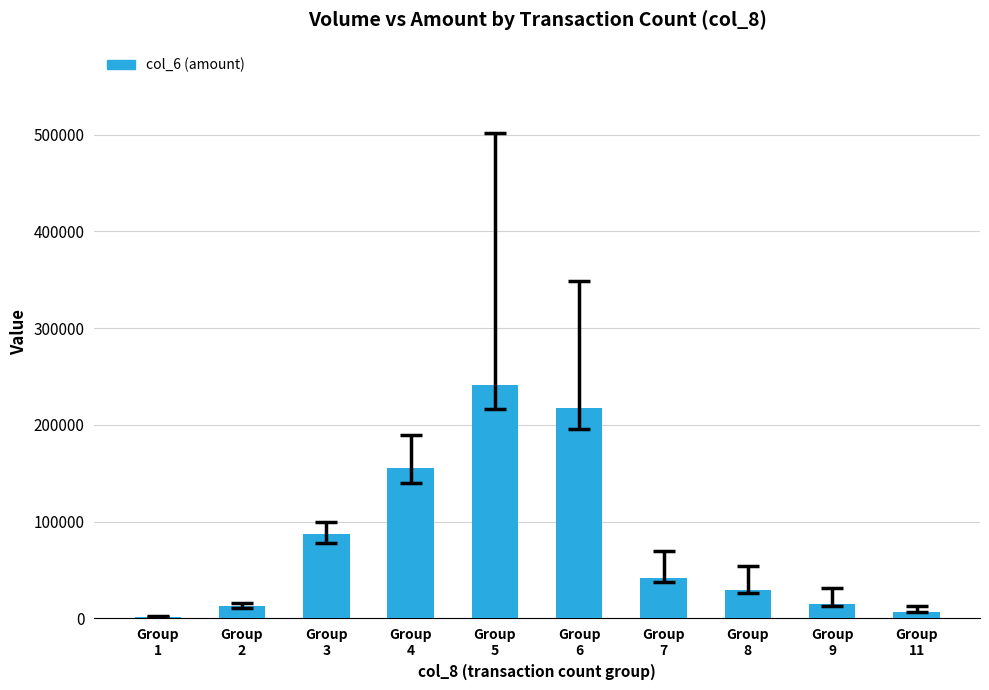

What is the value of the 5th bar from the left?

240990